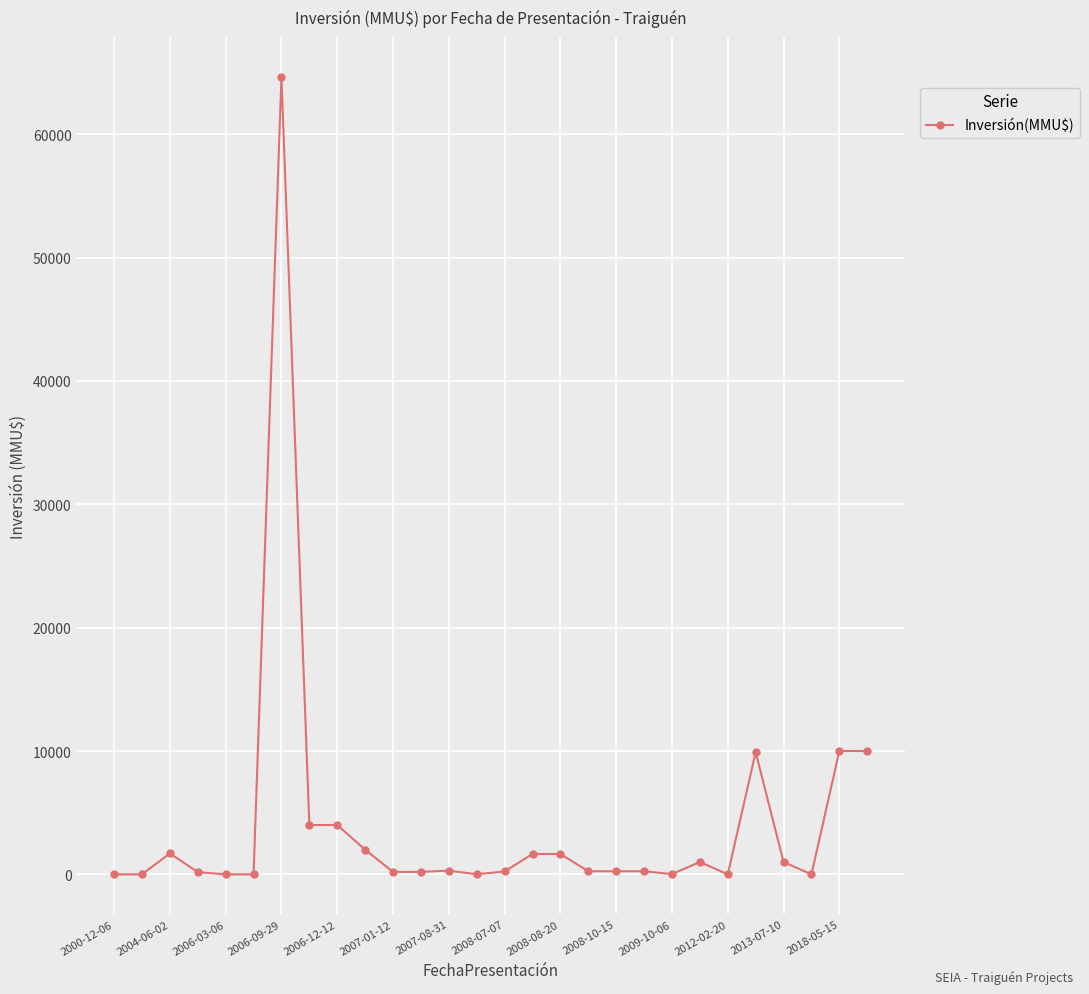

What is the sum of all values?

113455